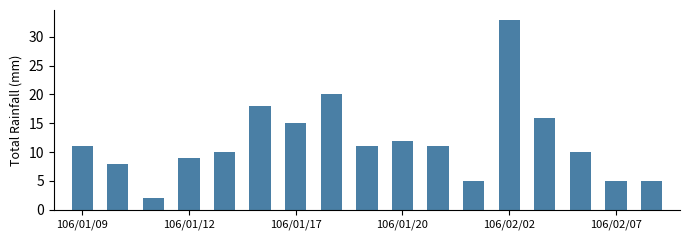

What is the value of the 6th bar from the left?

18